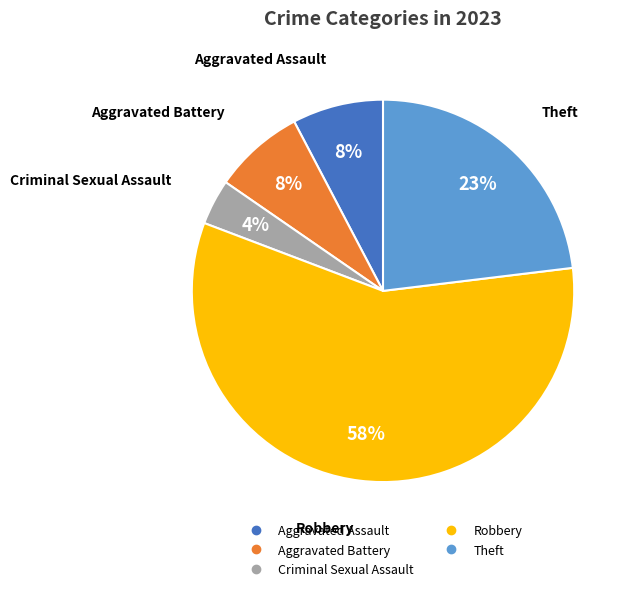

Is there a majority slice in this chart?

Yes